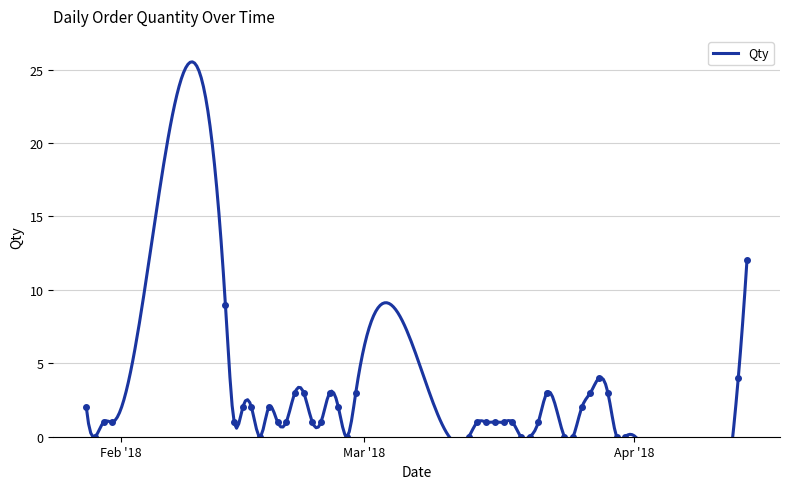

At which category does the data reach its first local peak?

13/02/2018